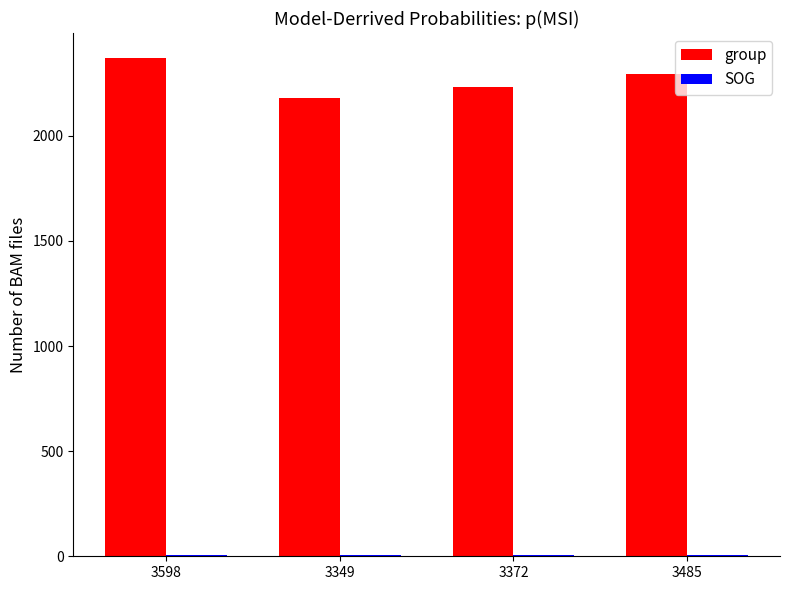

What is the greatest value displayed?

2370.0